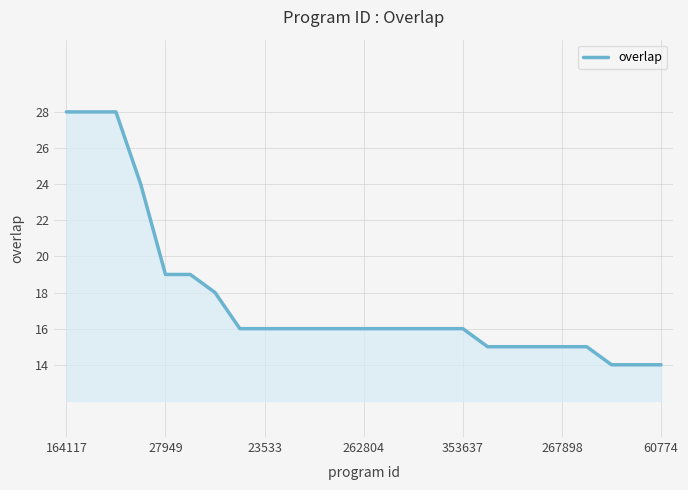

What is the difference between the maximum and minimum values?

14